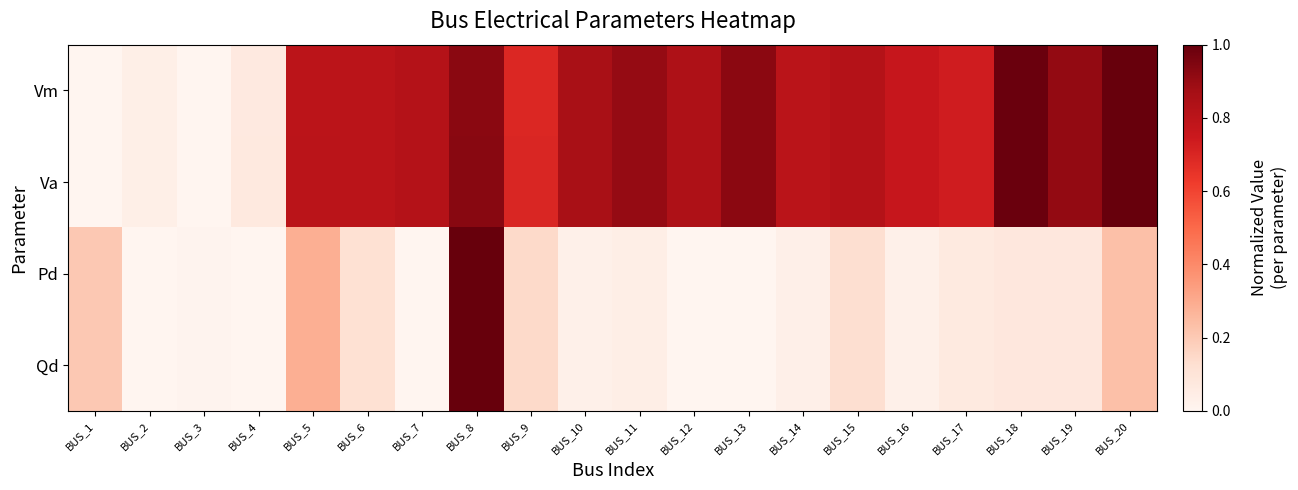

What is the total value across all series at BUS_15?

1.9